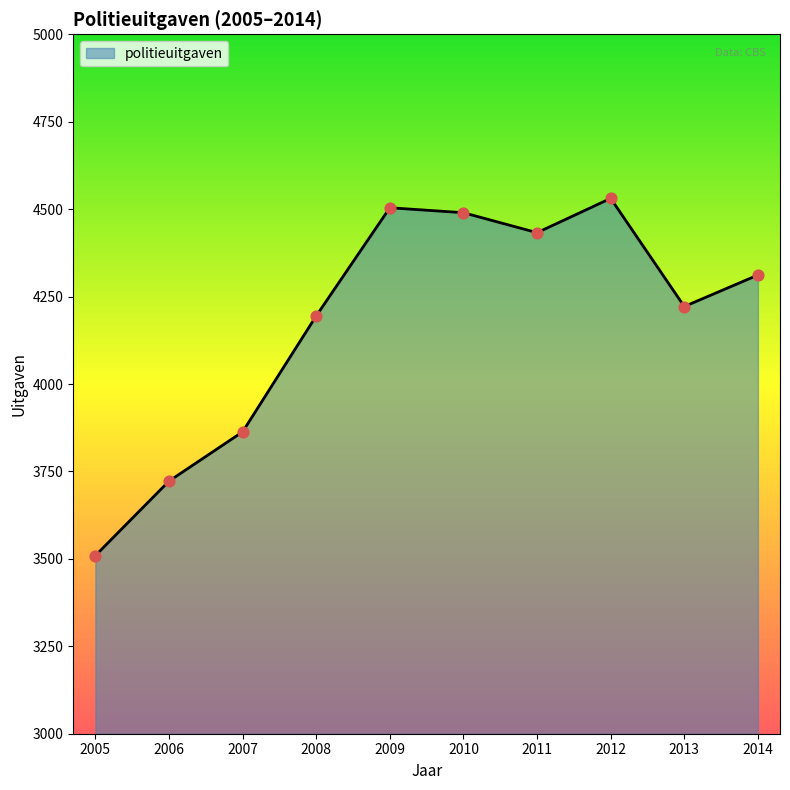

Which has a higher value, 2011 or 2009?

2009